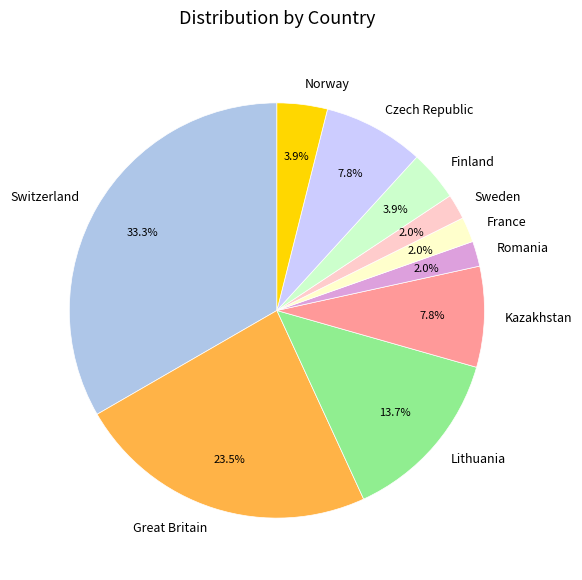

Combined, what portion of the pie is Czech Republic and Romania?

9.8%